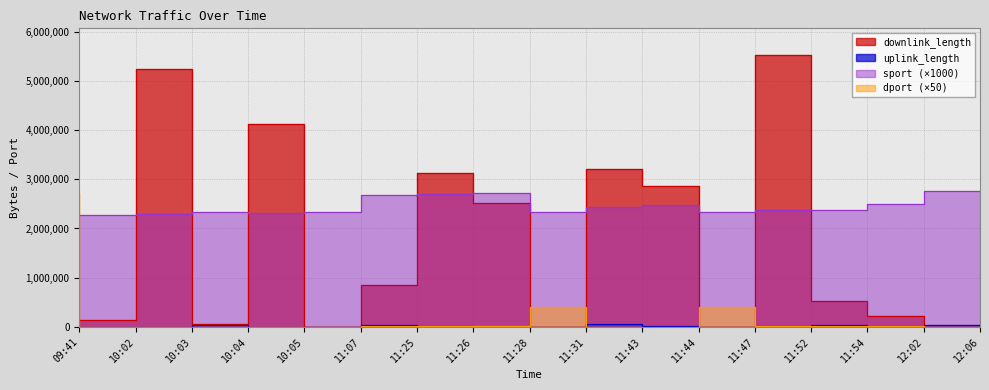

At 12:06, list the series in order from smallest to largest.

downlink_length, dport, uplink_length, sport